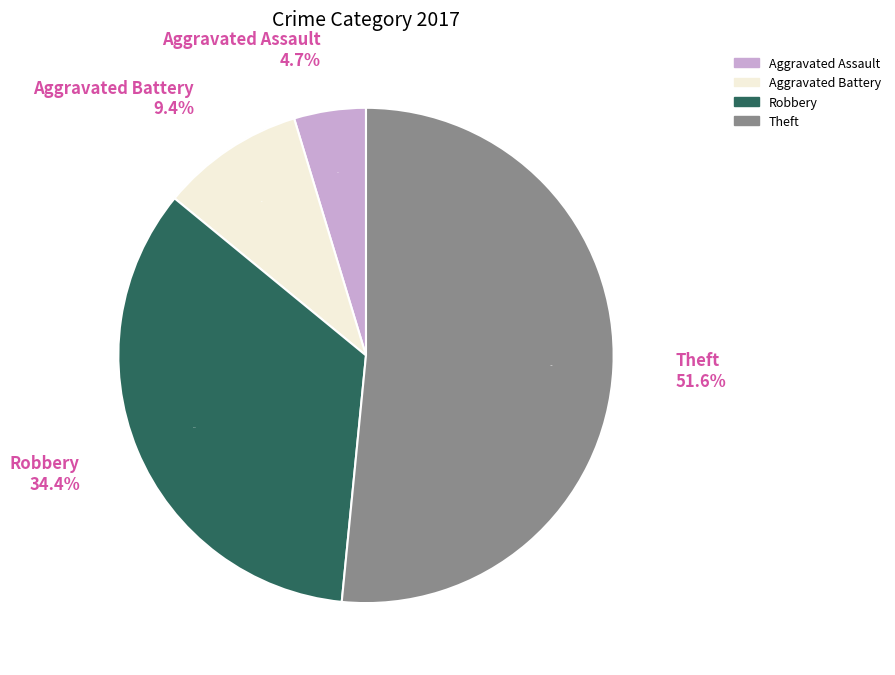

Between Aggravated Battery and Theft, which is larger?

Theft